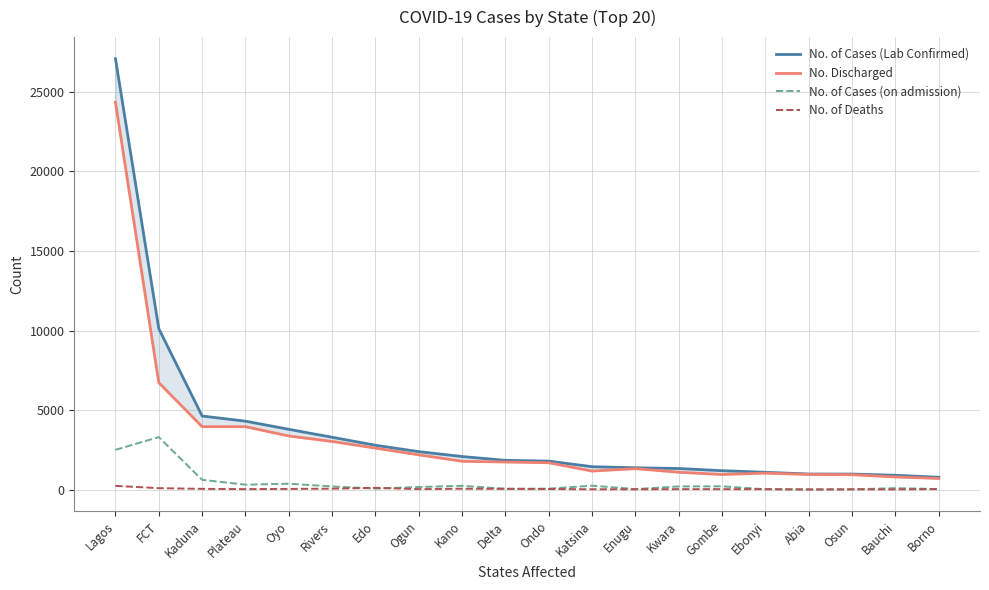

How many lines are shown in the chart?

4